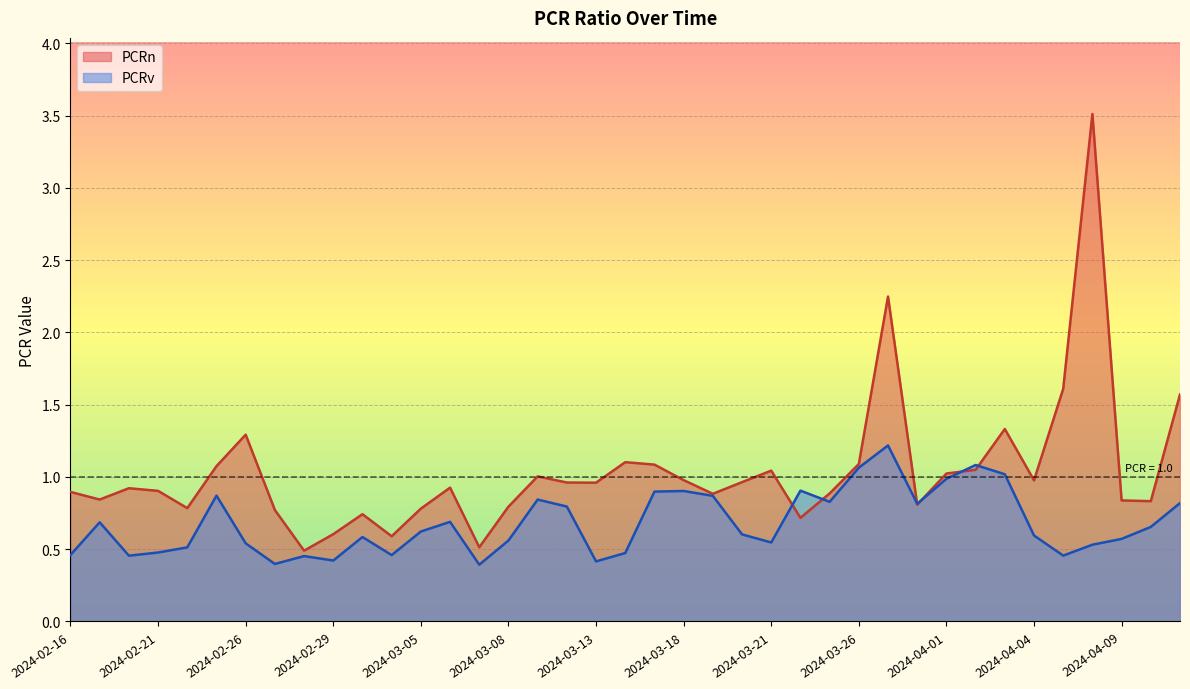

At which label does PCRv reach its peak?

2024-03-27